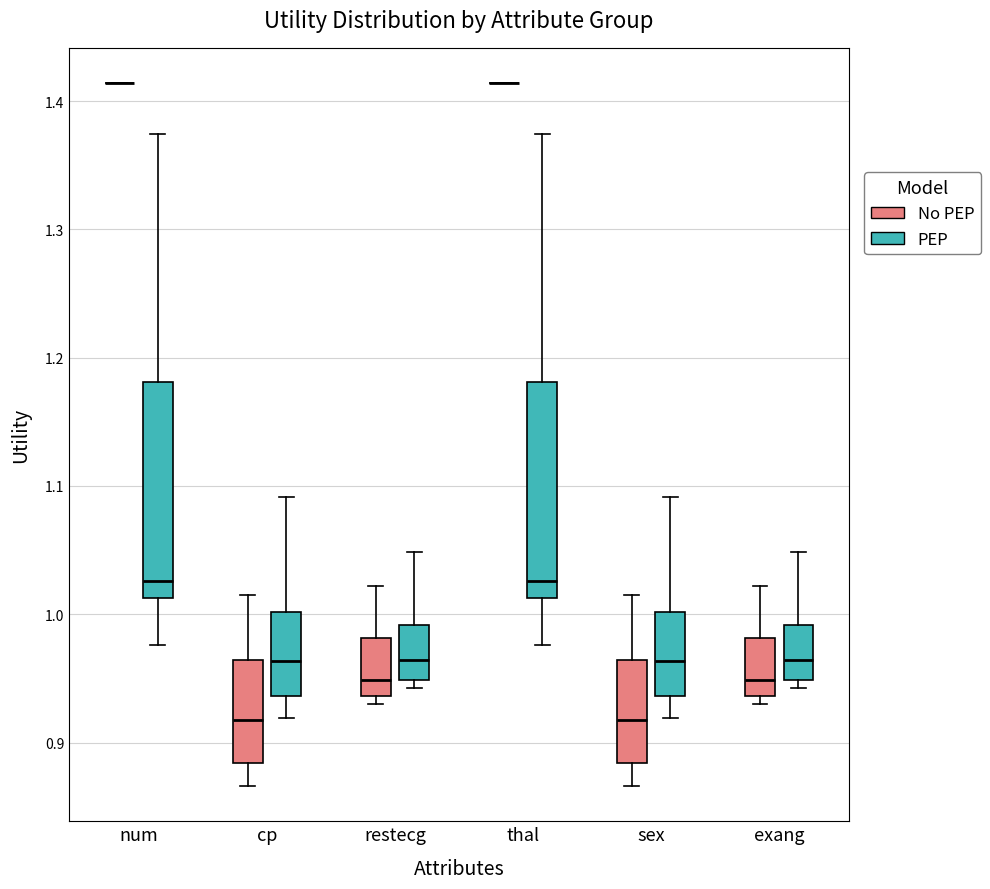

Reading left to right, read every box against the y-axis: the position of its median line, the range the box covers, and the ends of its whiskers. The values are not printed on the chart, so give them approximately, as read against the axis.

num (No PEP): box collapsed to a line at 1.41, whiskers 1.41 to 1.41
num (PEP): median 1.03, box 1.01 to 1.18, whiskers 0.98 to 1.37
cp (No PEP): median 0.92, box 0.88 to 0.96, whiskers 0.87 to 1.01
cp (PEP): median 0.96, box 0.94 to 1.00, whiskers 0.92 to 1.09
restecg (No PEP): median 0.95, box 0.94 to 0.98, whiskers 0.93 to 1.02
restecg (PEP): median 0.96, box 0.95 to 0.99, whiskers 0.94 to 1.05
thal (No PEP): box collapsed to a line at 1.41, whiskers 1.41 to 1.41
thal (PEP): median 1.03, box 1.01 to 1.18, whiskers 0.98 to 1.37
sex (No PEP): median 0.92, box 0.88 to 0.96, whiskers 0.87 to 1.01
sex (PEP): median 0.96, box 0.94 to 1.00, whiskers 0.92 to 1.09
exang (No PEP): median 0.95, box 0.94 to 0.98, whiskers 0.93 to 1.02
exang (PEP): median 0.96, box 0.95 to 0.99, whiskers 0.94 to 1.05